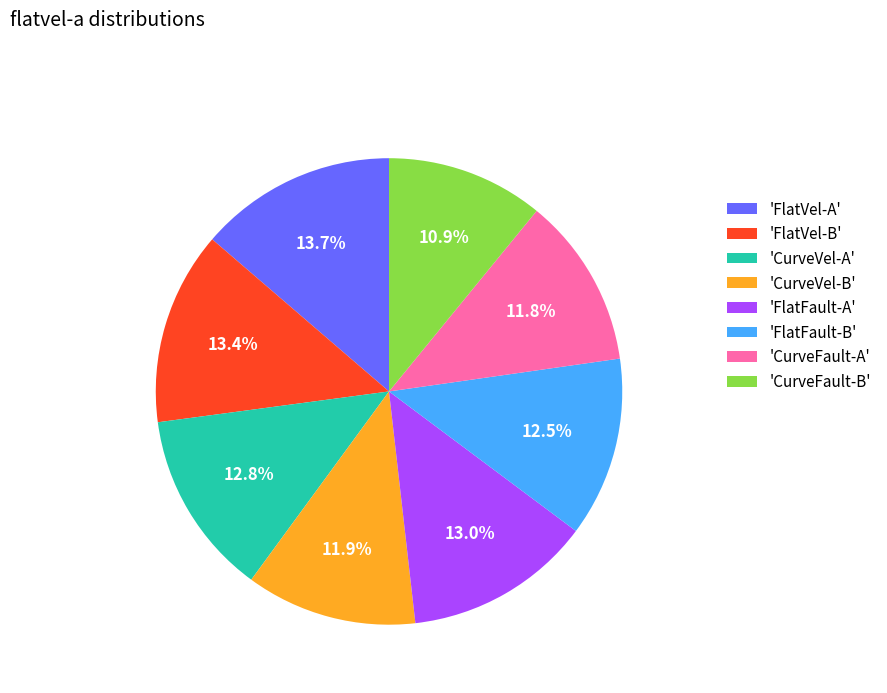

What percentage do 'CurveFault-A' and 'CurveVel-B' together represent?

23.7%